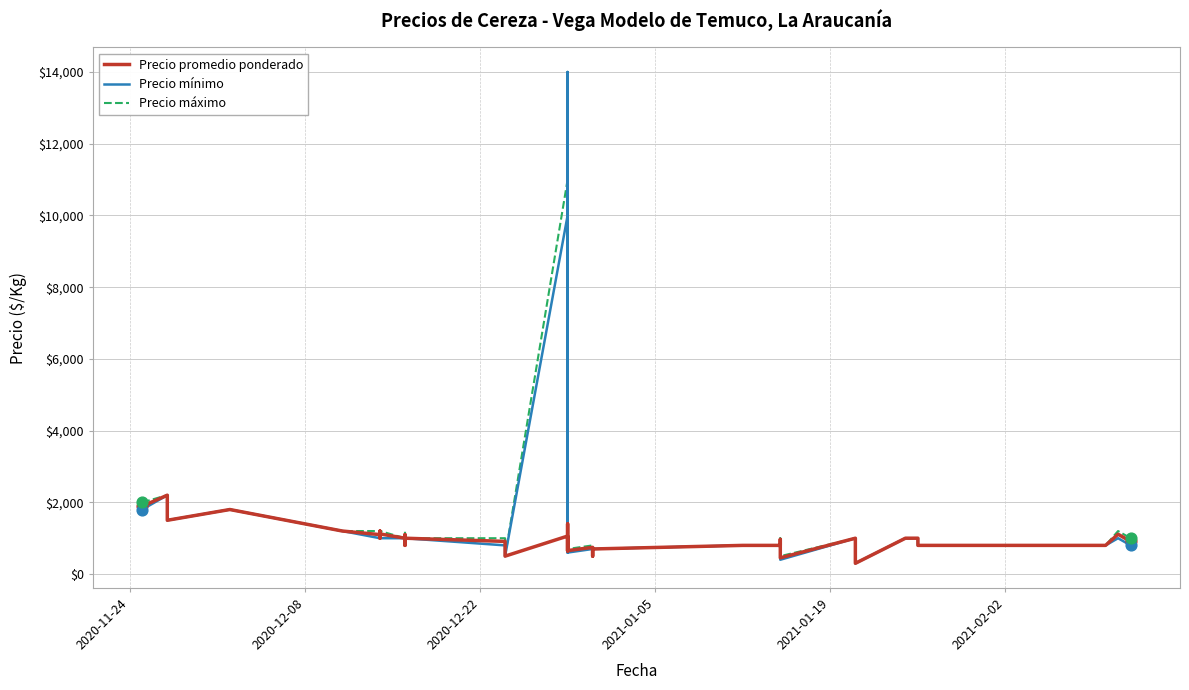

Which series reaches the maximum Y coordinate?

Precio mínimo